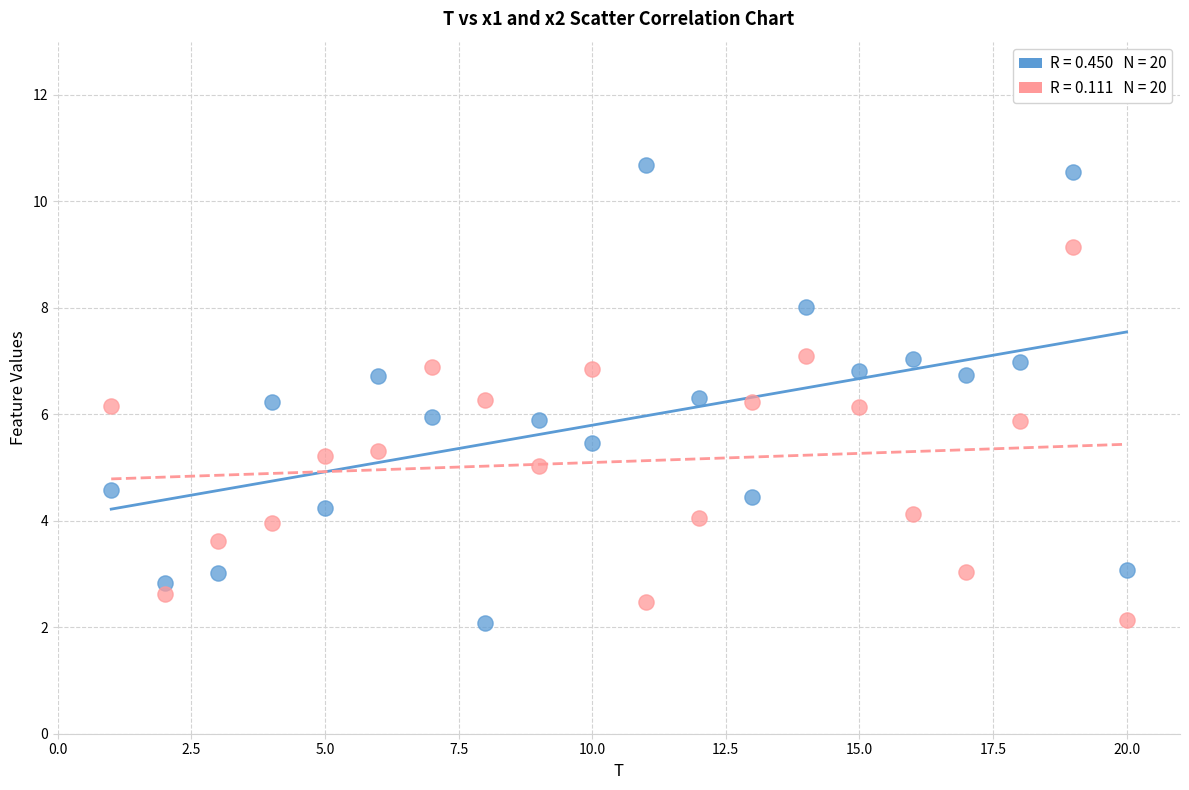

Across all data points, what is the range of X values (max minus min)?

19.0